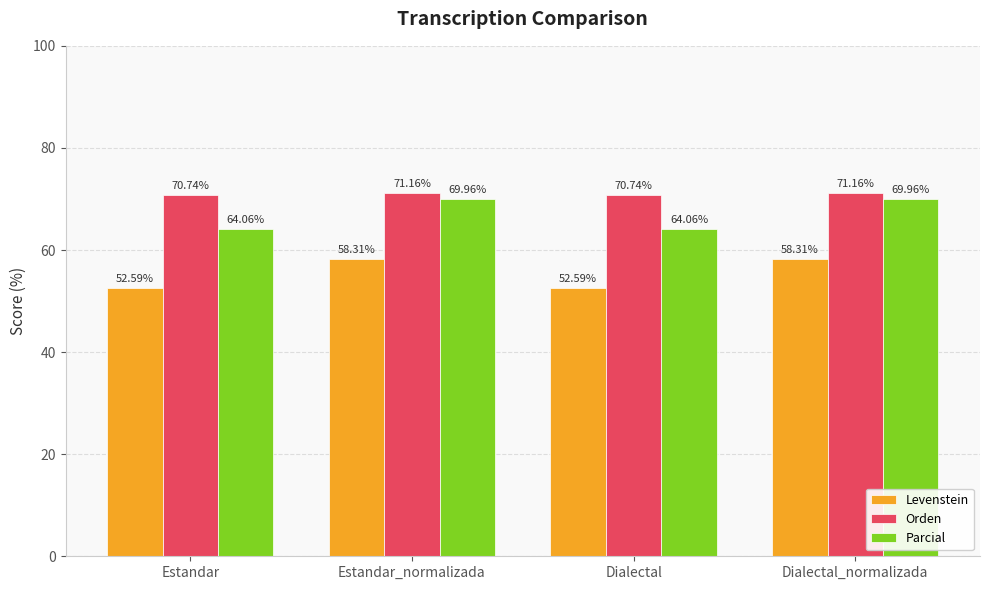

What is the average value of the Levenstein series?

55.4